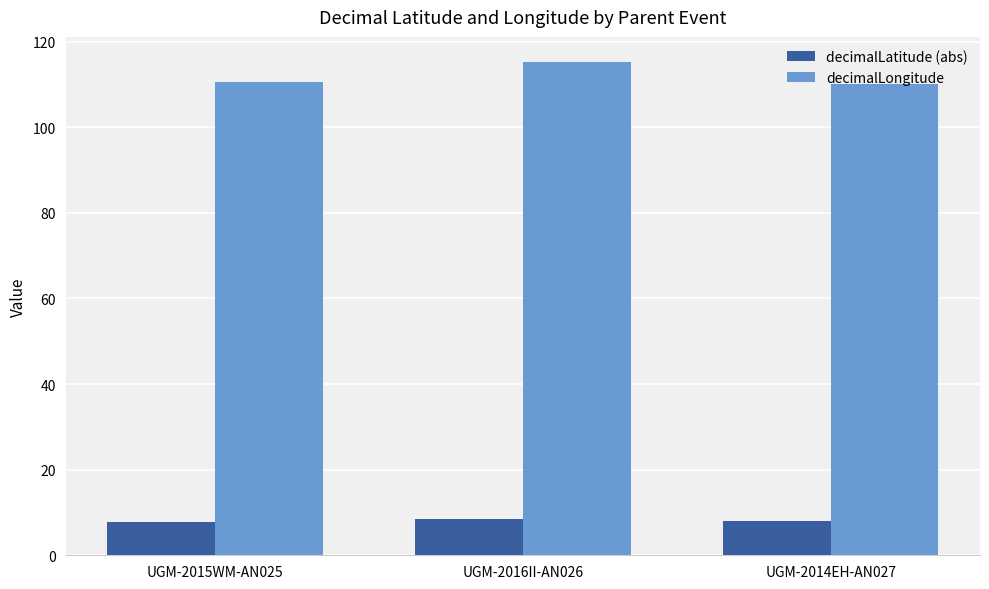

Rank the series by their average value, from highest to lowest.

decimalLongitude, decimalLatitude (abs)